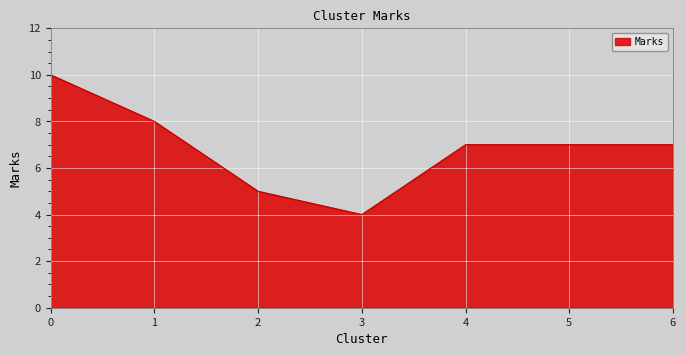

Reading left to right, list all the values displayed in this chart.

0=10	1=8	2=5	3=4	4=7	5=7	6=7